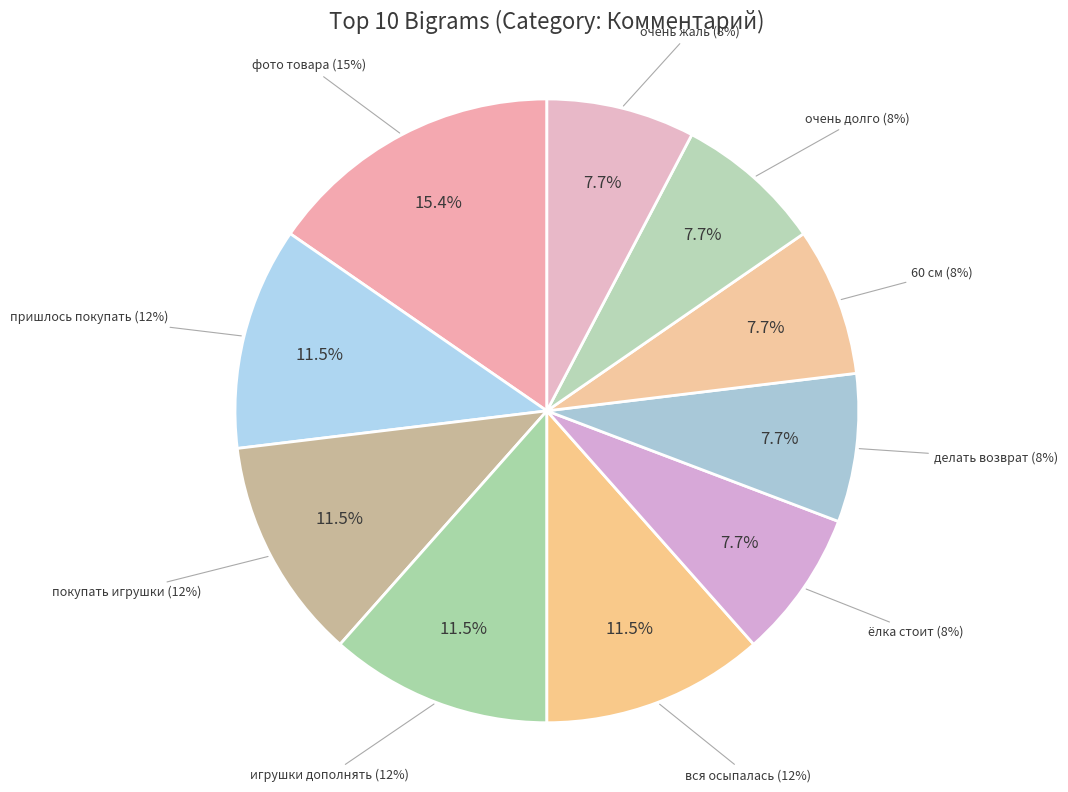

Is the sum of вся осыпалась and 60 см greater than half?

No